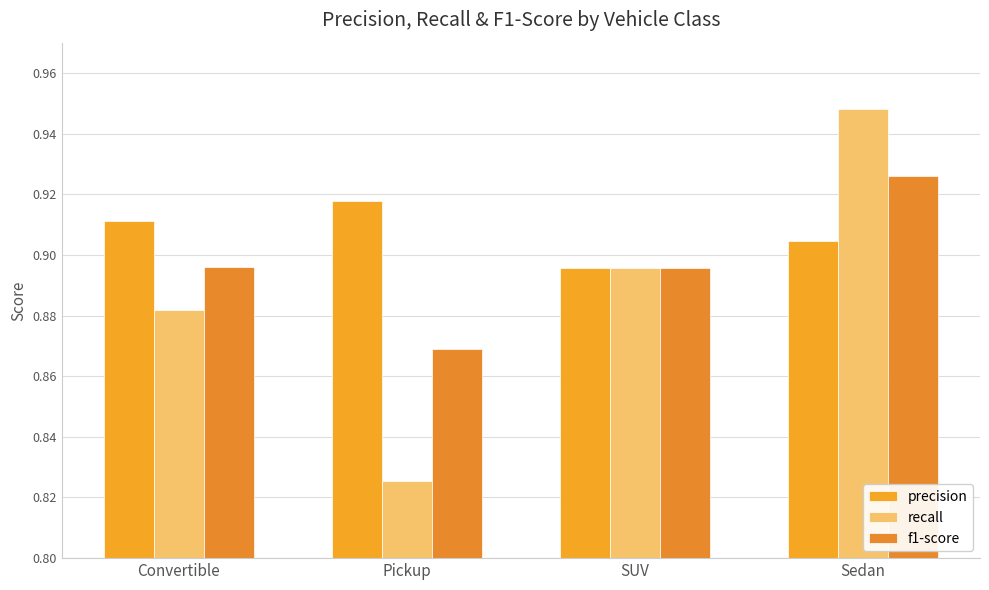

Reading right to left, what are all the values shown in this chart?

precision: Sedan=0.9	SUV=0.9	Pickup=0.9	Convertible=0.9
recall: Sedan=0.9	SUV=0.9	Pickup=0.8	Convertible=0.9
f1-score: Sedan=0.9	SUV=0.9	Pickup=0.9	Convertible=0.9